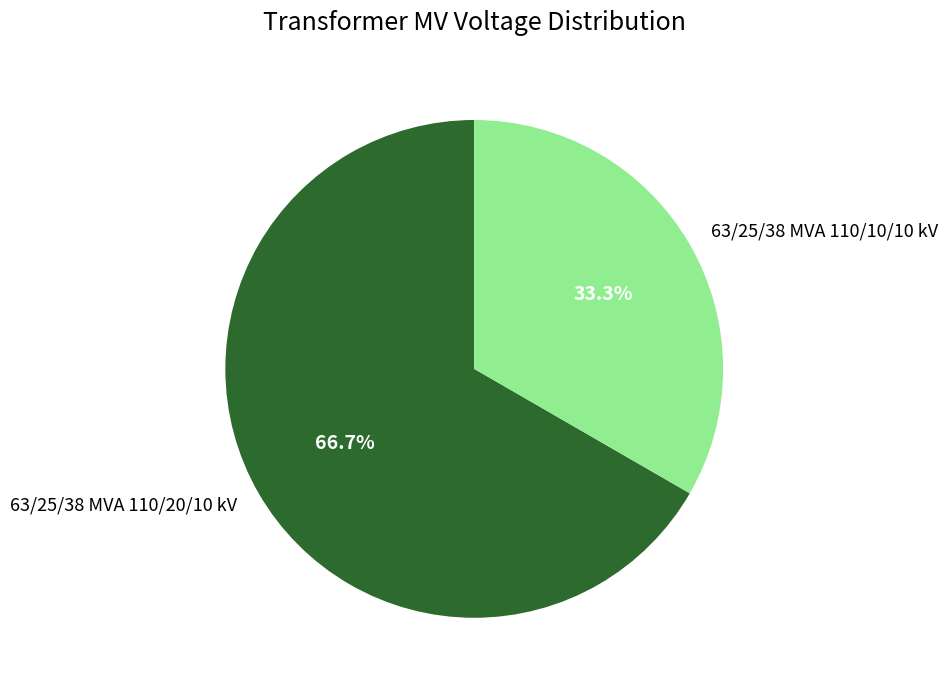

Rank the categories by value from highest to lowest.

63/25/38 MVA 110/20/10 kV, 63/25/38 MVA 110/10/10 kV